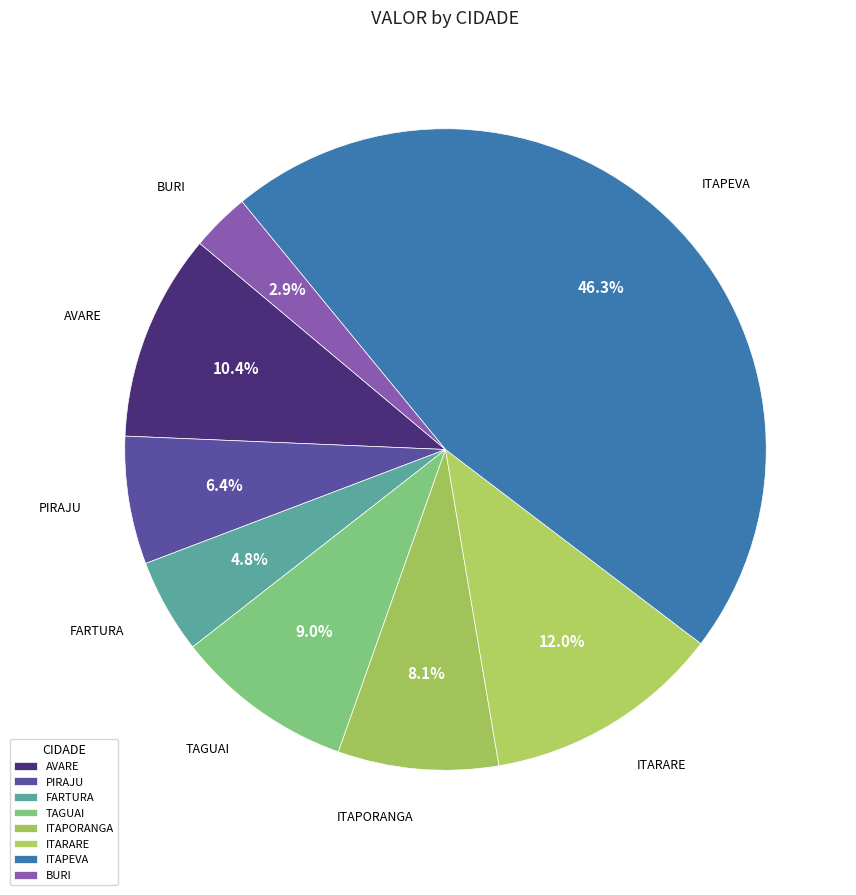

Which slice is the smallest?

BURI